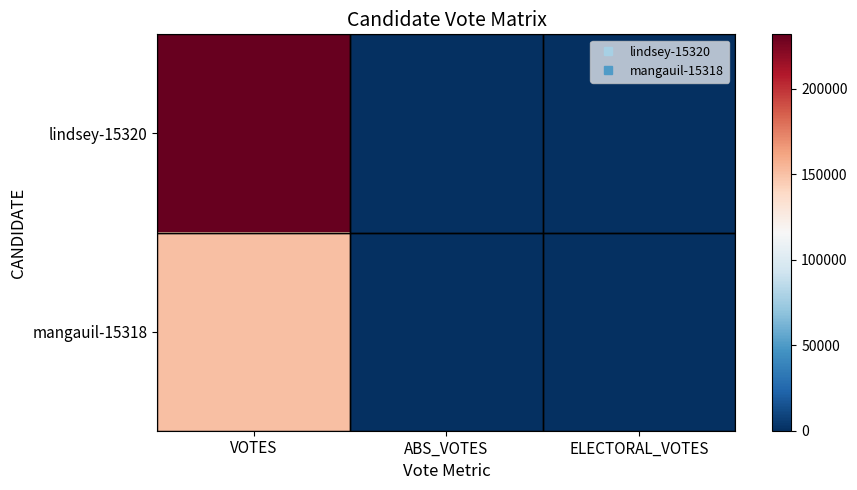

Reading left to right, transcribe all the data shown in this chart.

lindsey-15320: VOTES=231916	ABS_VOTES=0	ELECTORAL_VOTES=0
mangauil-15318: VOTES=150554	ABS_VOTES=0	ELECTORAL_VOTES=0